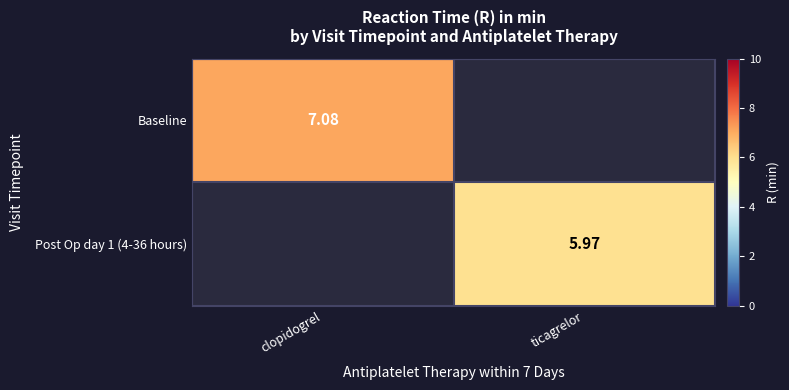

Is the value of Baseline at clopidogrel greater than the value of Post Op day 1 (4-36 hours) at ticagrelor?

Yes